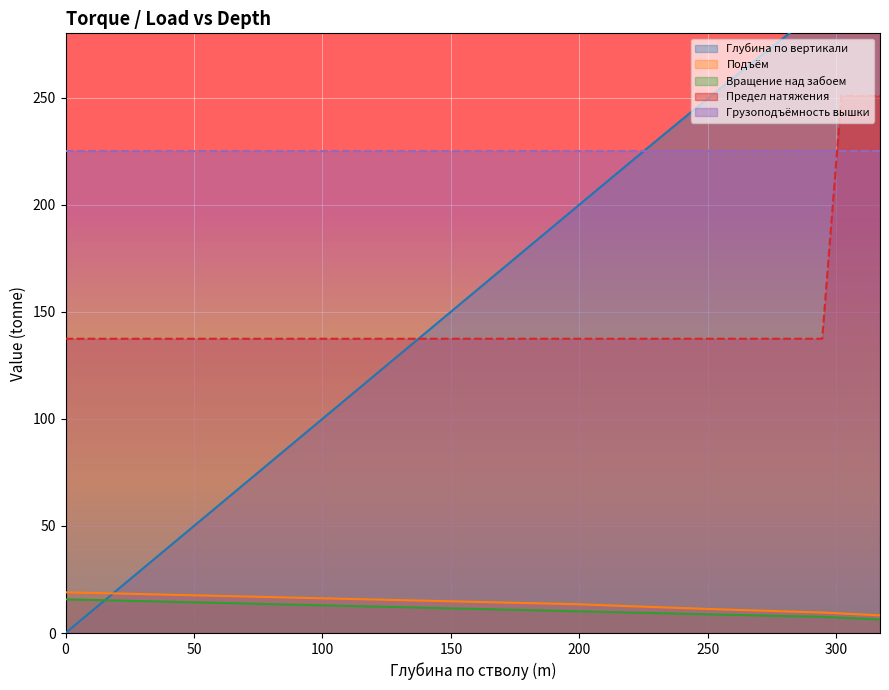

What is the average value of the Глубина по вертикали series?

159.5